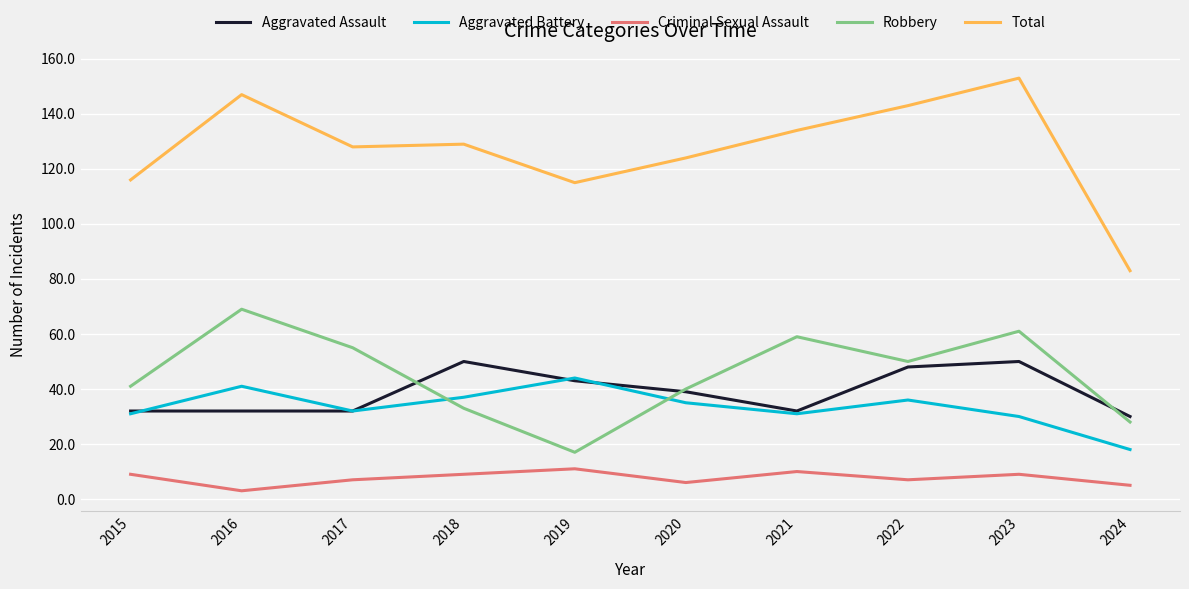

Where is Total nearest to the value 118?

2015